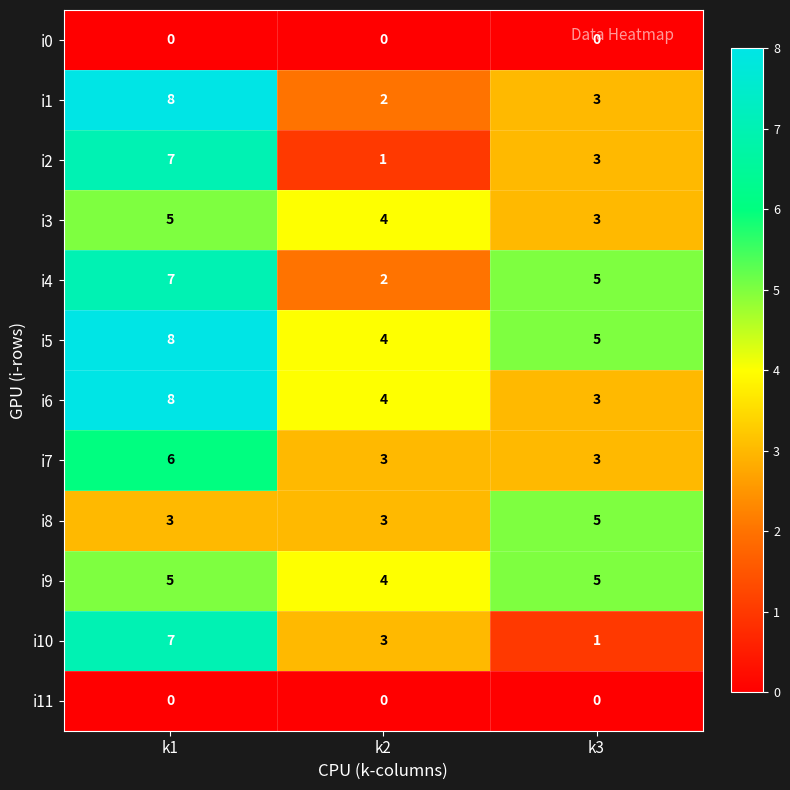

At which category is the sum across all series the highest?

k1